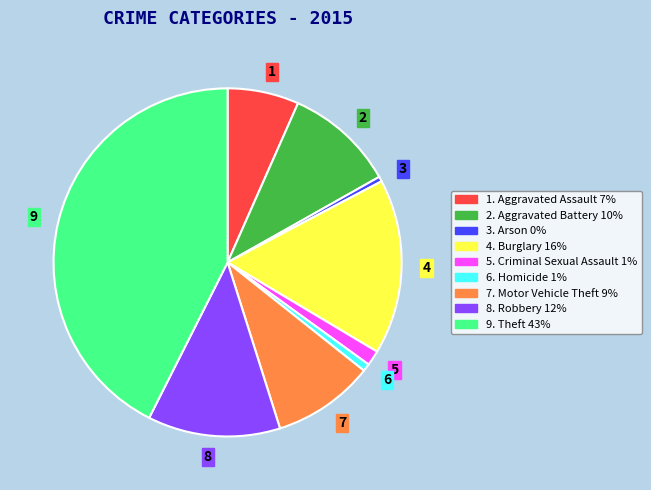

Is the sum of 4. Burglary 16% and 2. Aggravated Battery 10% greater than half?

No